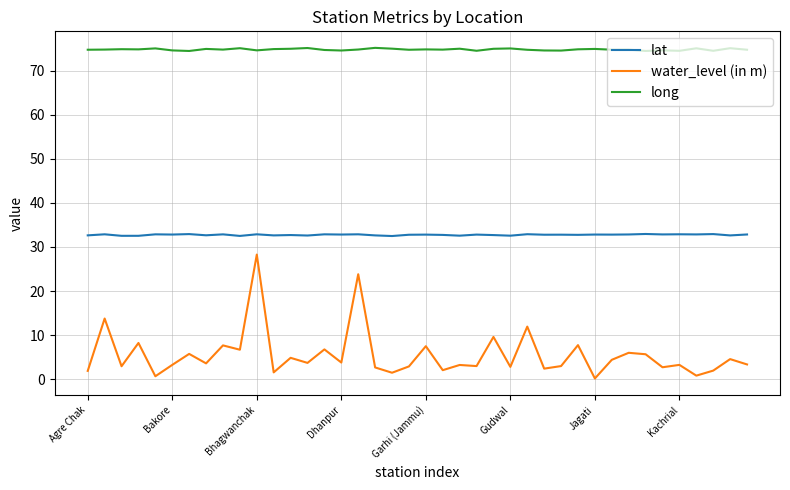

List the series in order of their peak value, highest first.

long, lat, water_level (in m)